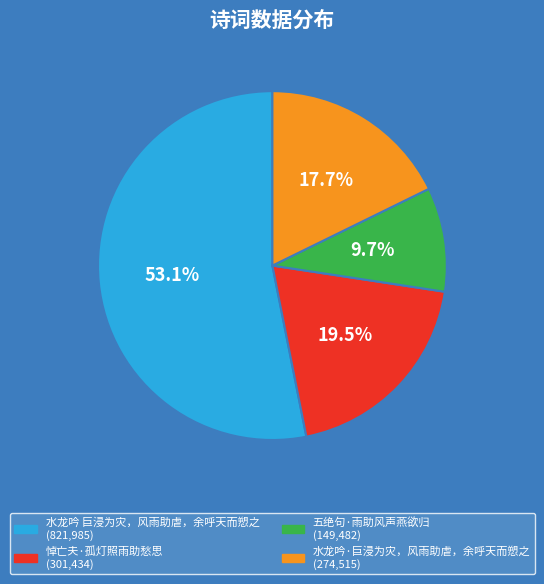

Rank the categories by value from lowest to highest.

五绝句·雨助风声燕欲归, 水龙吟·巨浸为灾，风雨助虐，余呼天而愬之, 悼亡夫·孤灯照雨助愁思, 水龙吟 巨浸为灾，风雨助虐，余呼天而愬之